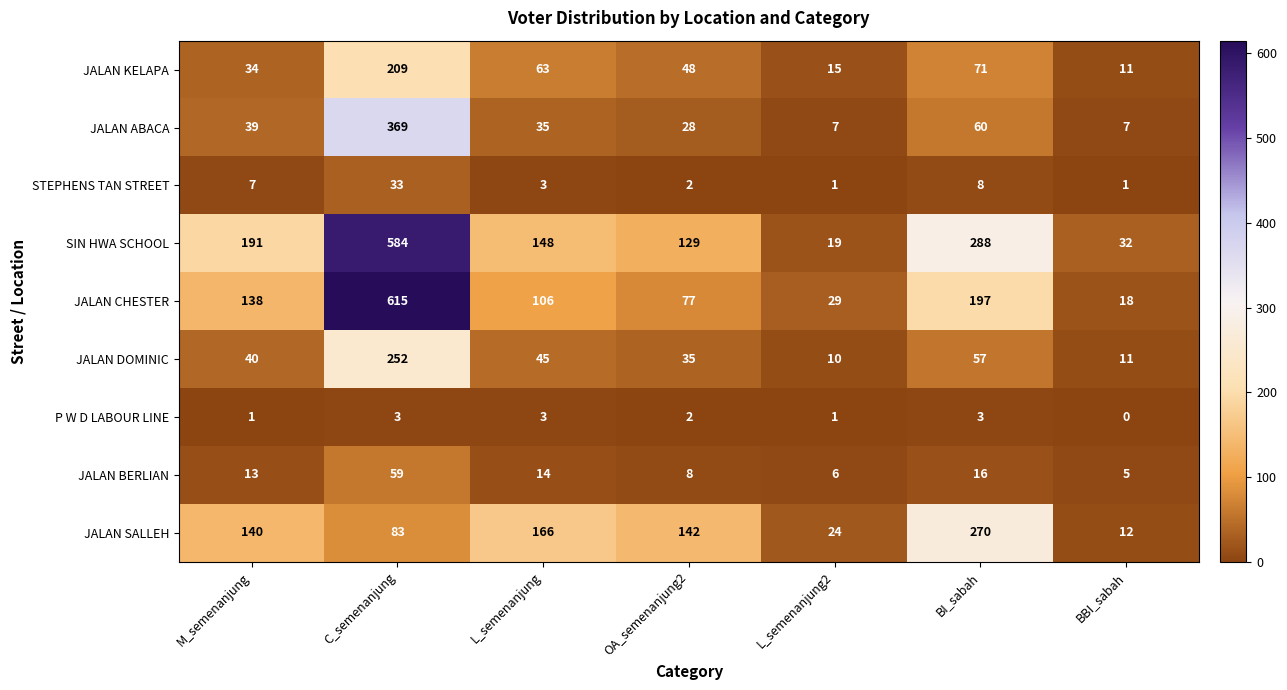

At how many categories does at least one series exceed 525?

1